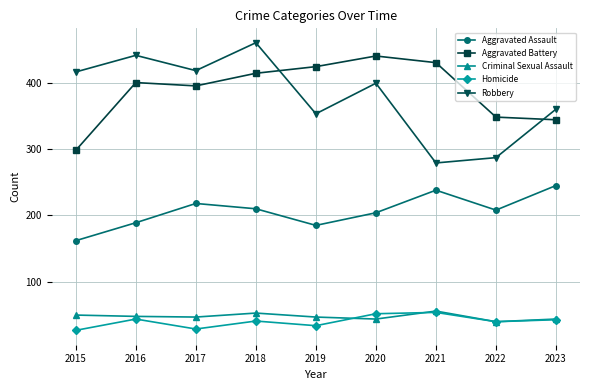

Rank the series at 2015 from lowest to highest value.

Homicide, Criminal Sexual Assault, Aggravated Assault, Aggravated Battery, Robbery